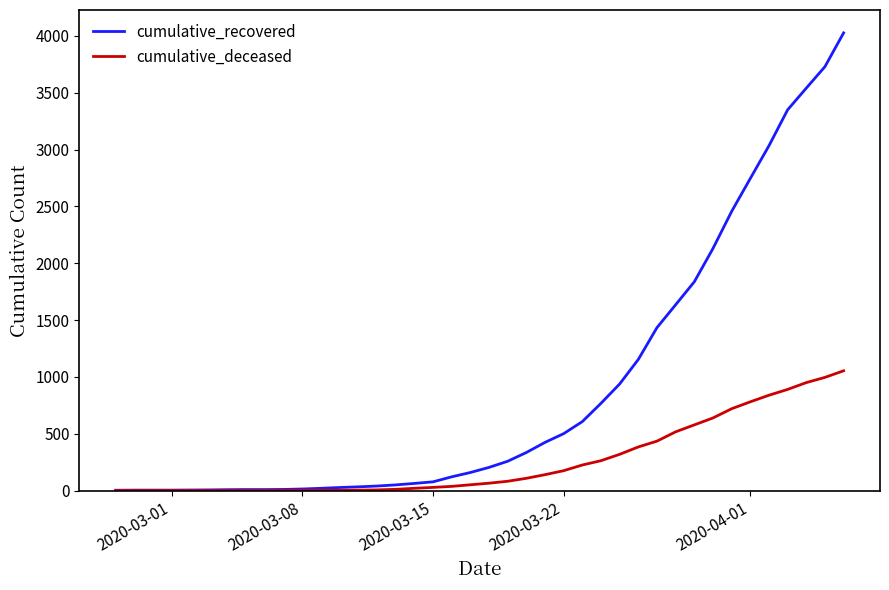

Which series has the largest total across all categories?

cumulative_recovered